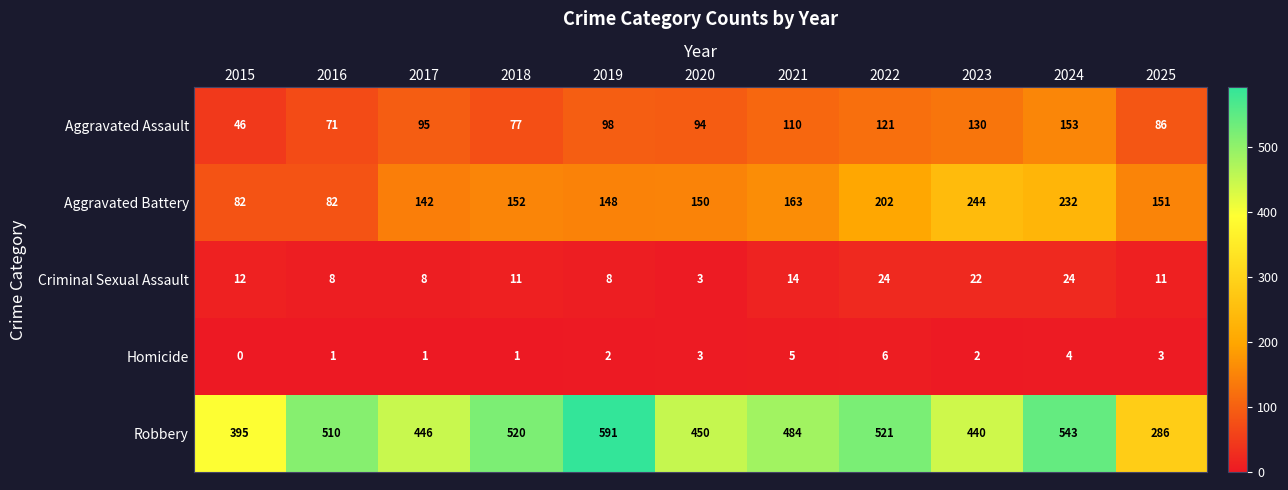

What is the sum of the Aggravated Battery values at 2022 and 2019?

350